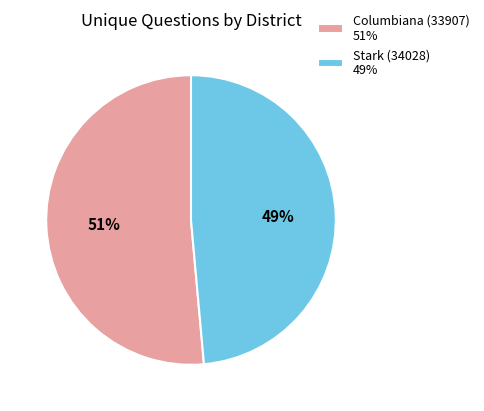

The Stark (34028) slice represents 55% of the pie. True or false?

False